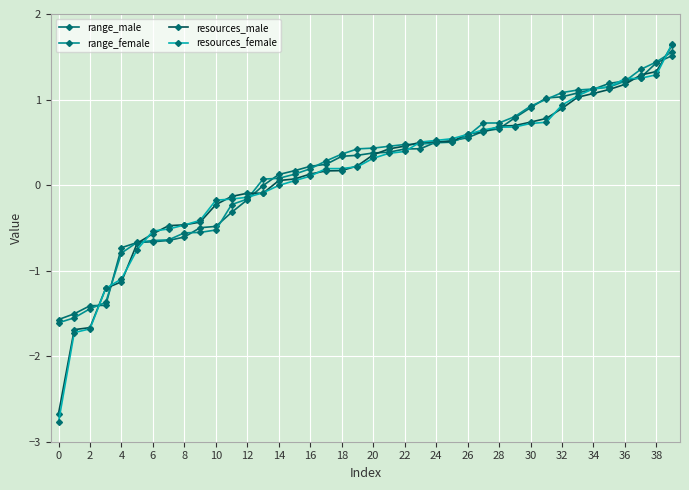

How many data points does each series have?

40